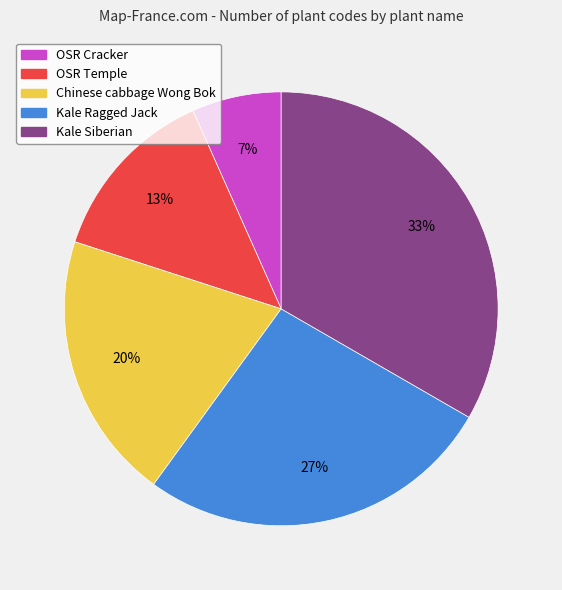

To the nearest percent, what is the average slice percentage?

20%